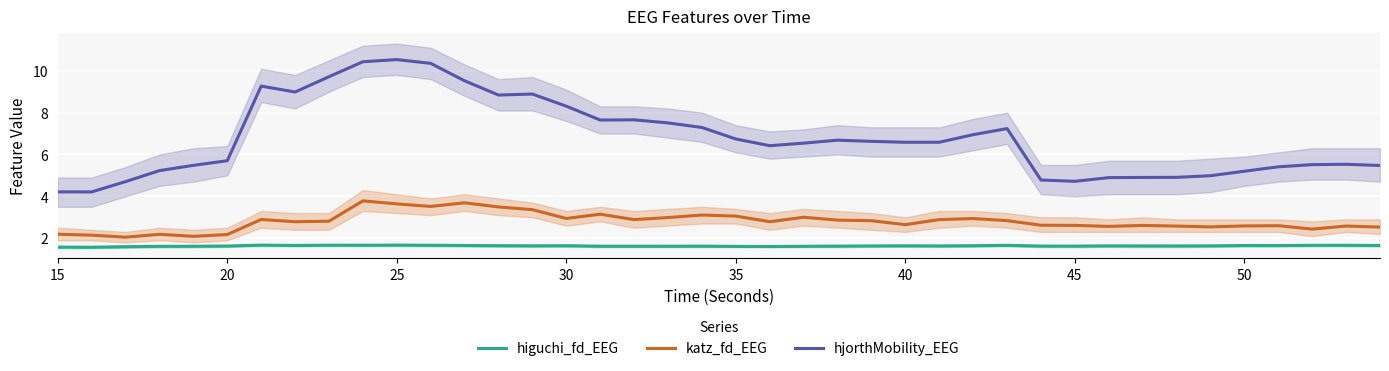

List the series in order of their peak value, lowest first.

higuchi_fd_EEG, katz_fd_EEG, hjorthMobility_EEG